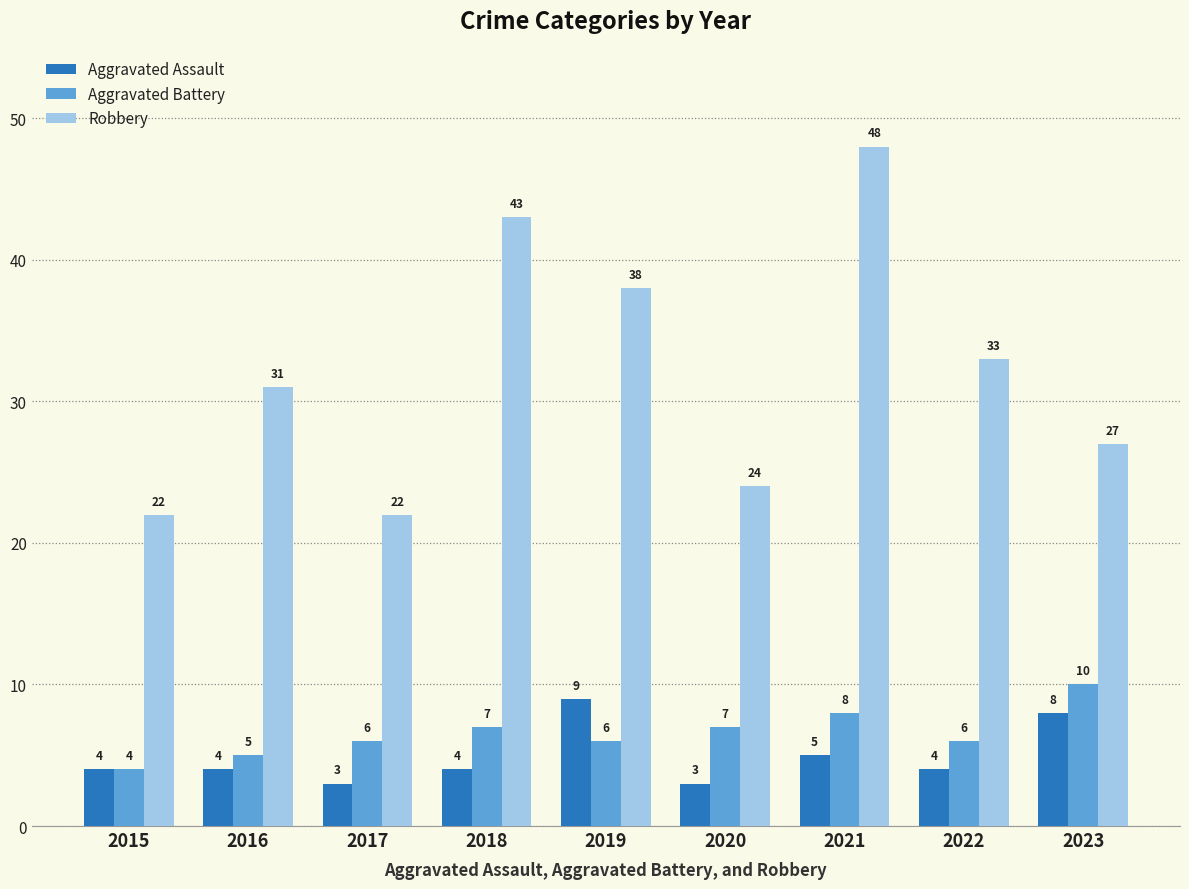

Reading left to right, what are all the values shown in this chart?

Aggravated Assault: 2015=4	2016=4	2017=3	2018=4	2019=9	2020=3	2021=5	2022=4	2023=8
Aggravated Battery: 2015=4	2016=5	2017=6	2018=7	2019=6	2020=7	2021=8	2022=6	2023=10
Robbery: 2015=22	2016=31	2017=22	2018=43	2019=38	2020=24	2021=48	2022=33	2023=27